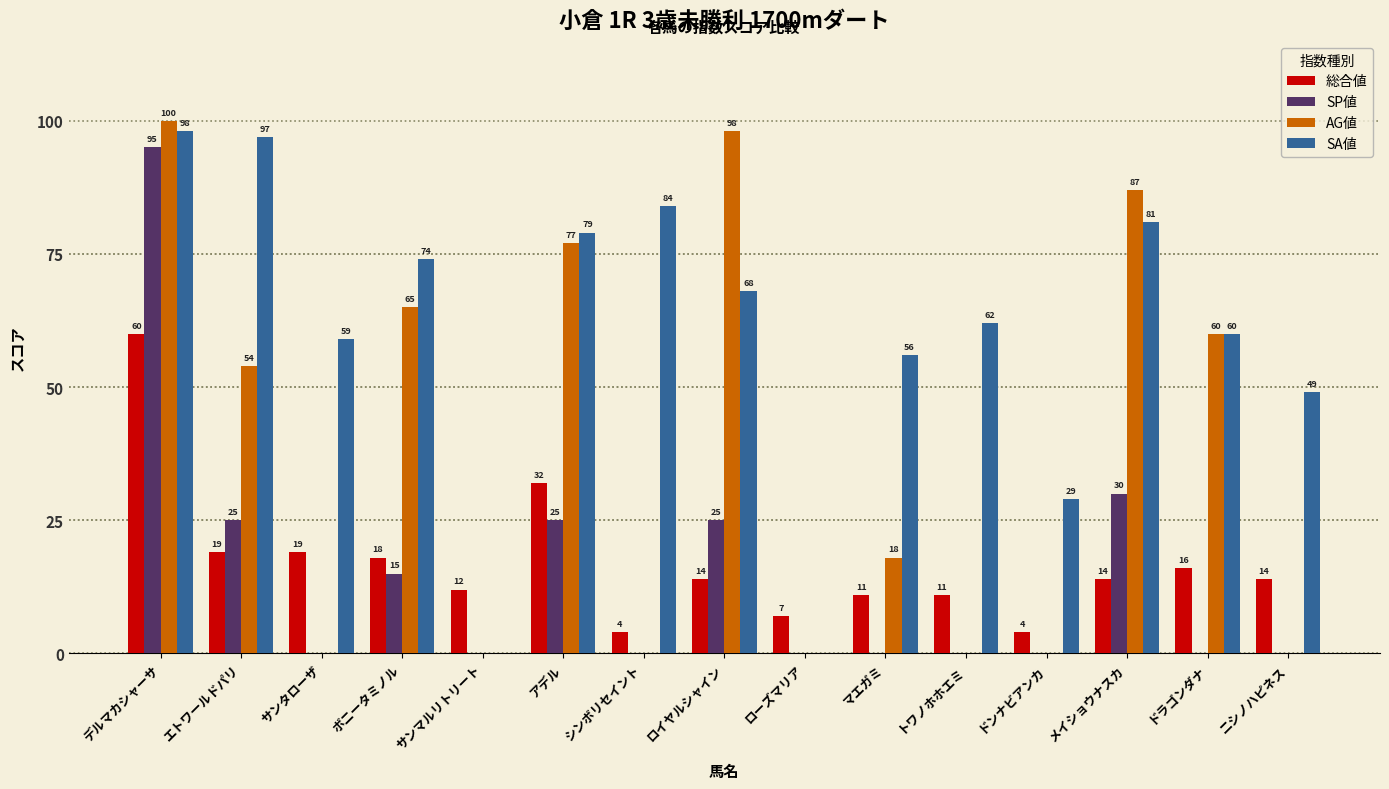

What is the sum of the AG値 values at ローズマリア and ボニータミノル?

65